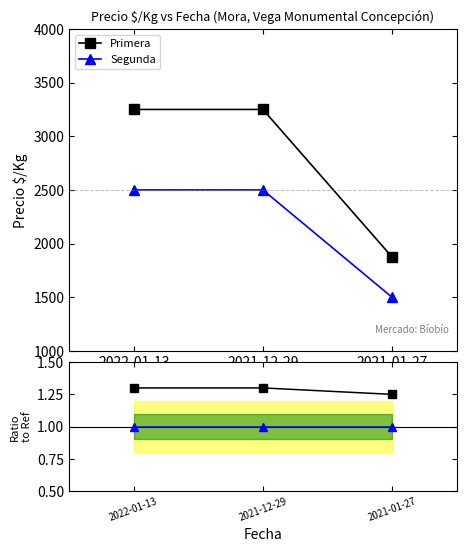

At which label does Segunda reach its peak?

2022-01-13